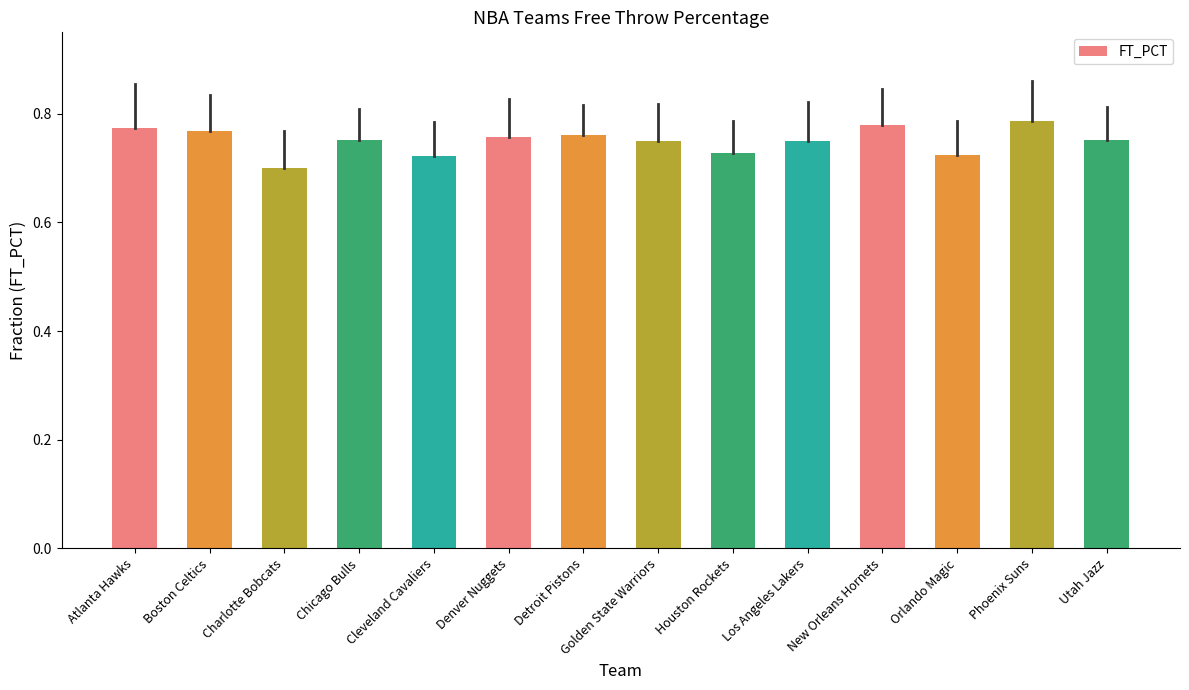

What is the label of the 3rd bar from the right?

Orlando Magic